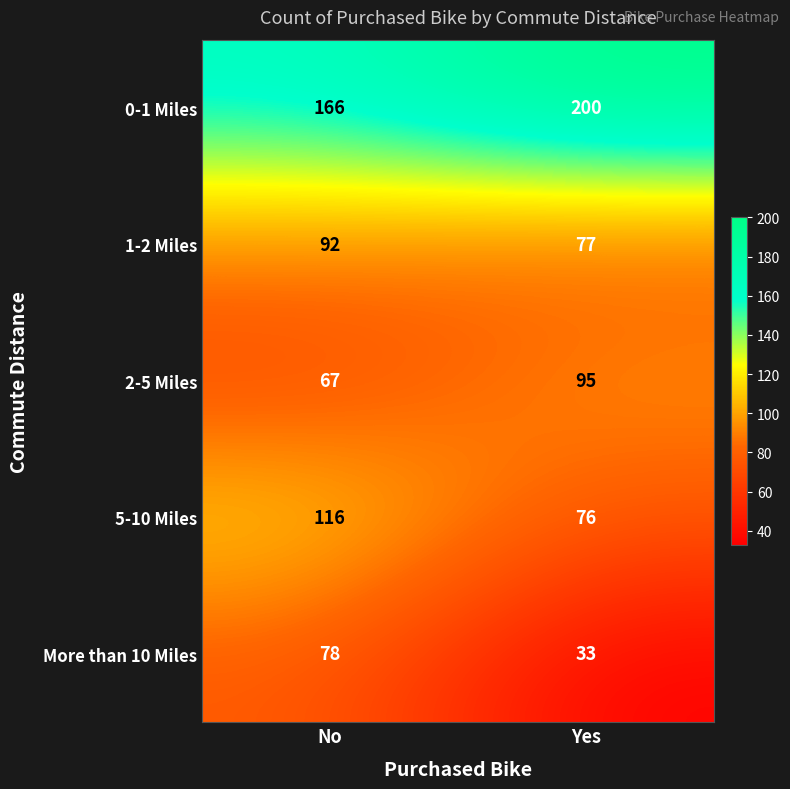

What is the difference between the maximum and minimum values in the 0-1 Miles series?

34